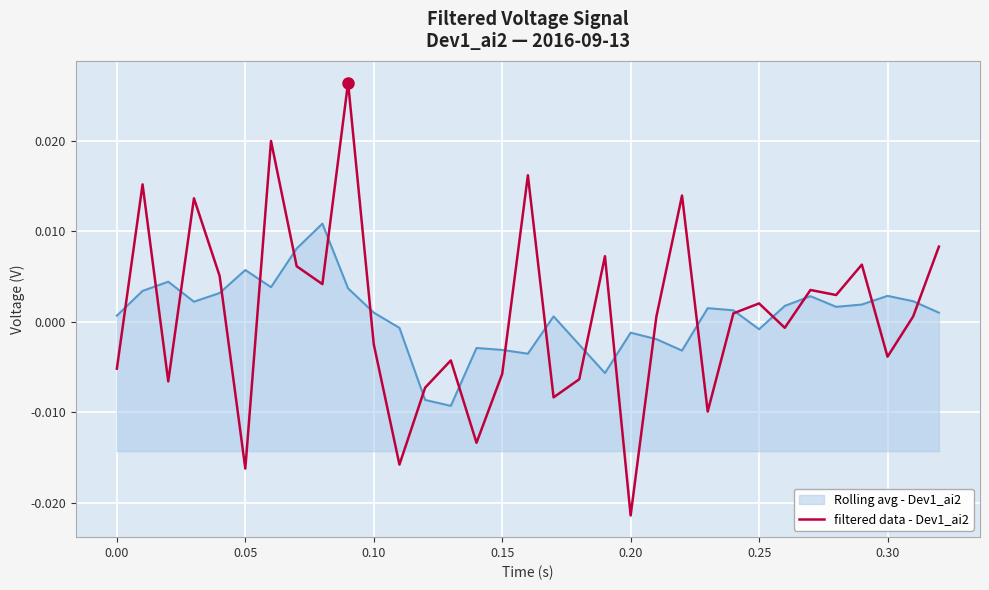

Which series has the widest spread of values?

filtered data - Dev1_ai2